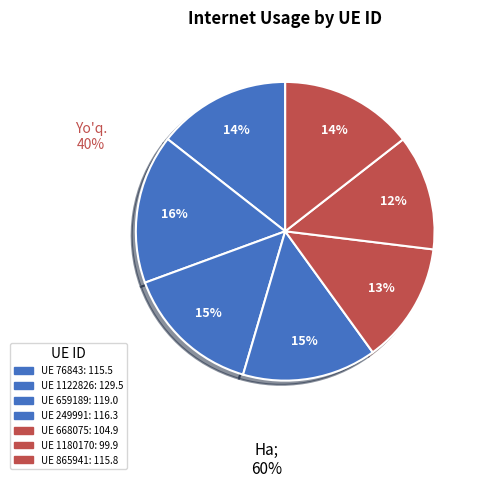

Is there a majority slice in this chart?

No